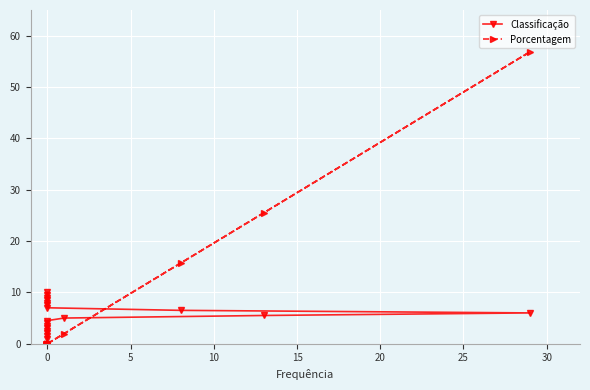

What are all the series names shown in the legend?

Classificação, Porcentagem